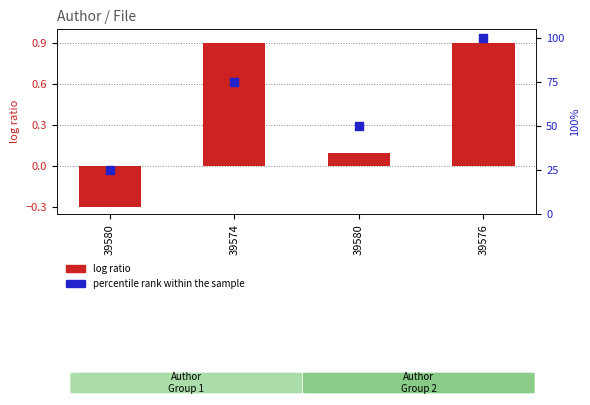

What is the total value across all series at 39580?

24.7